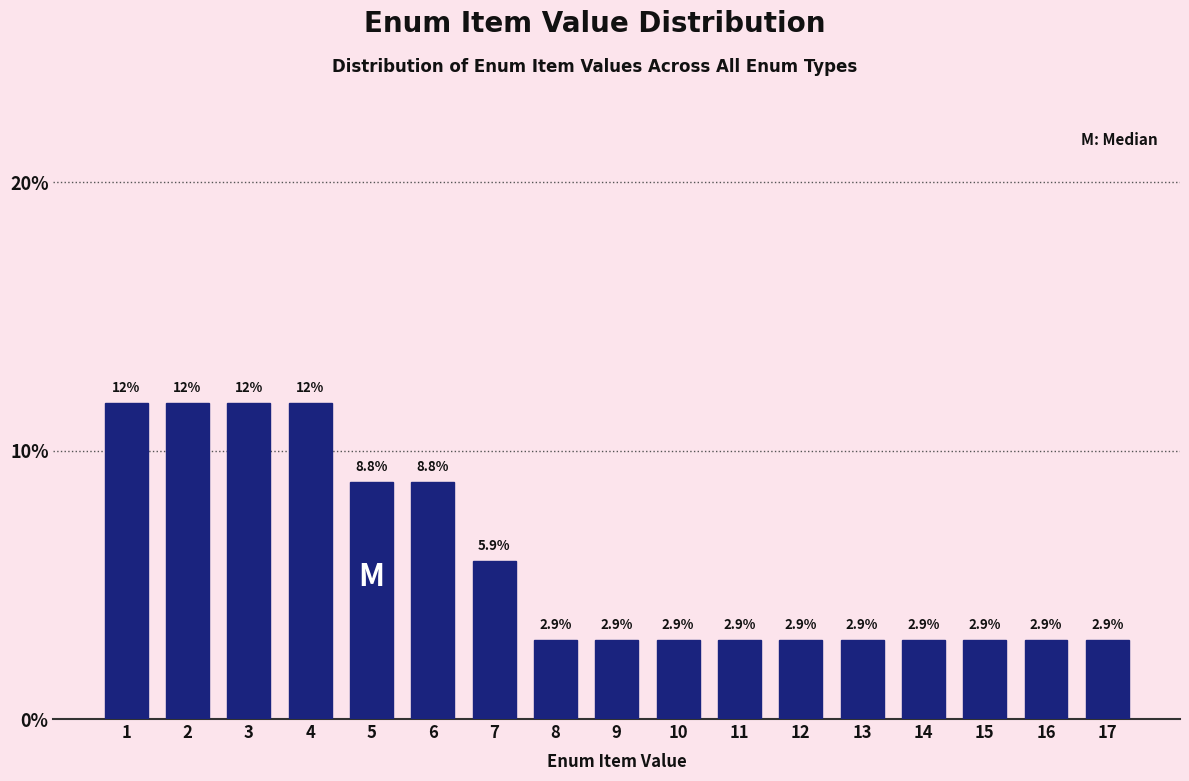

Reading right to left, what are all the values shown in this chart?

2.9	2.9	2.9	2.9	2.9	2.9	2.9	2.9	2.9	2.9	5.9	8.8	8.8	11.8	11.8	11.8	11.8